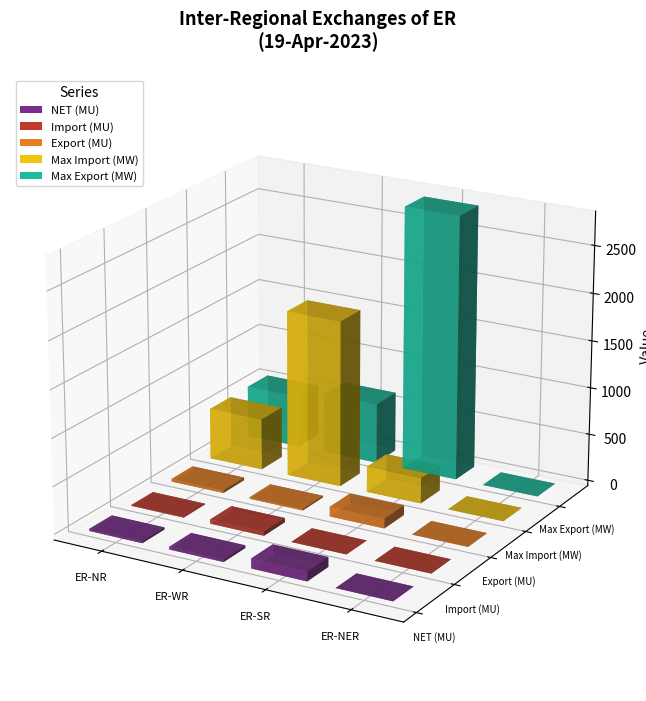

What position from the left is ER-NER?

4